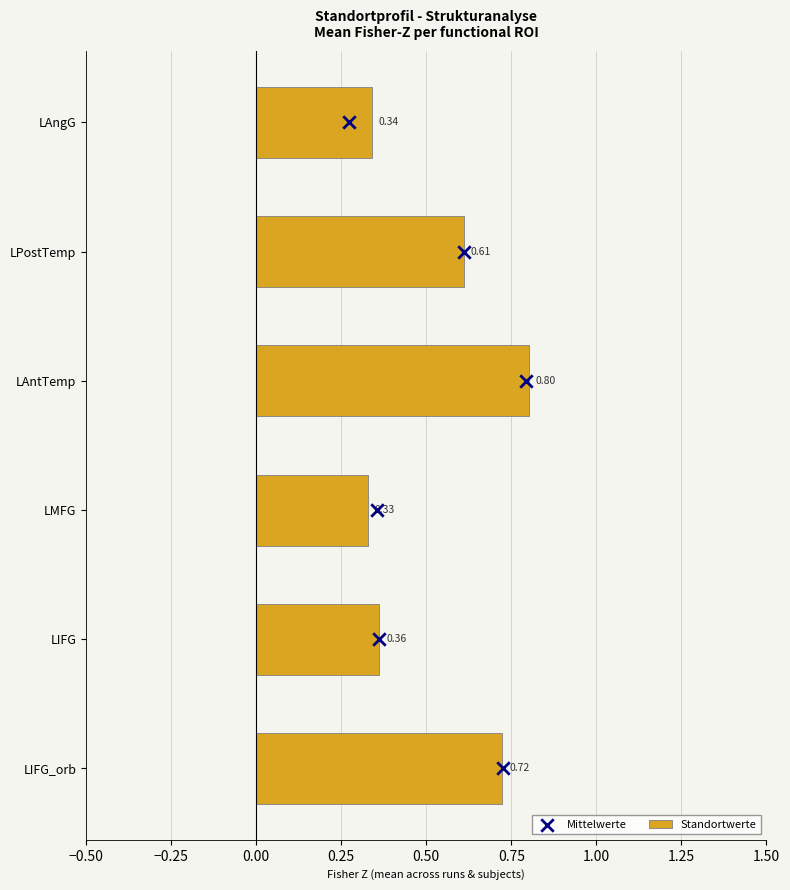

Which category has the highest value in the Standortwerte series?

LAntTemp